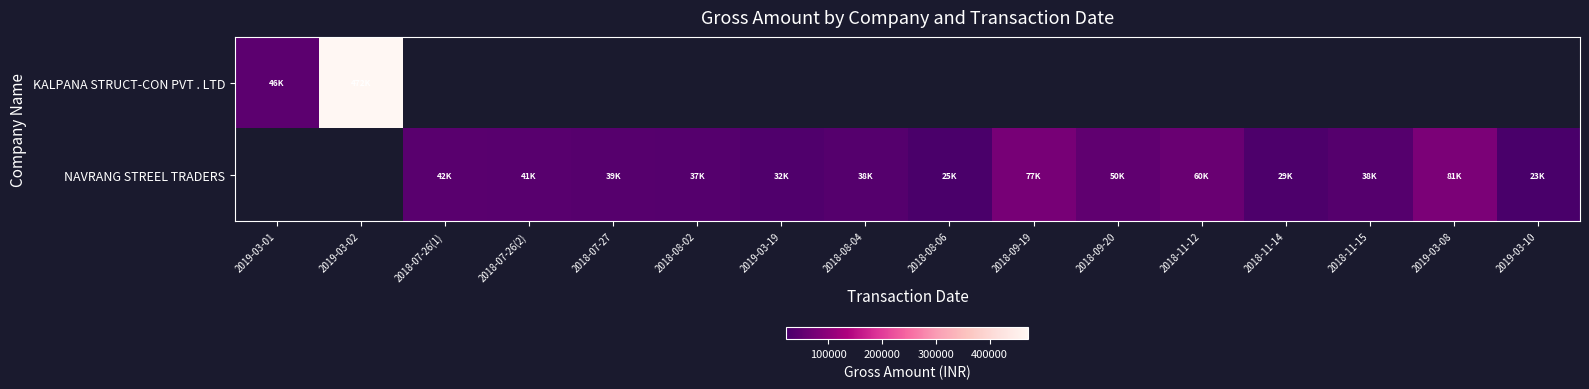

Rank the categories by NAVRANG STREEL TRADERS value from highest to lowest.

2019-03-01, 2019-03-02, 2019-03-08, 2018-09-19, 2018-11-12, 2018-09-20, 2018-07-26(1), 2018-07-26(2), 2018-07-27, 2018-11-15, 2018-08-04, 2018-08-02, 2019-03-19, 2018-11-14, 2018-08-06, 2019-03-10